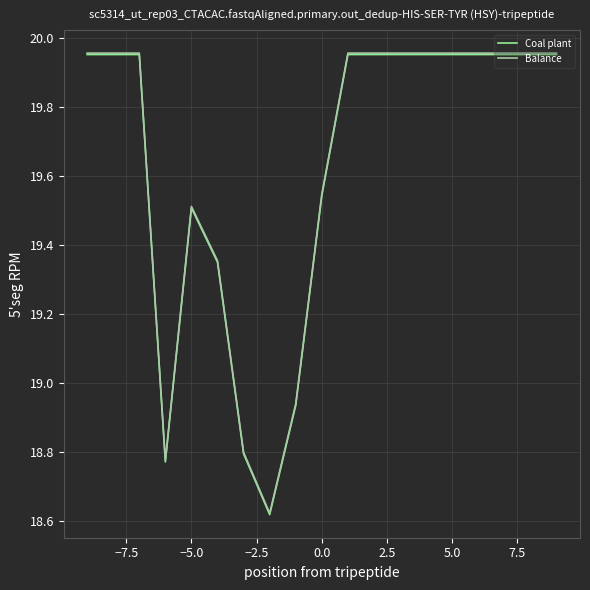

What are all the series names shown in the legend?

Coal plant, Balance